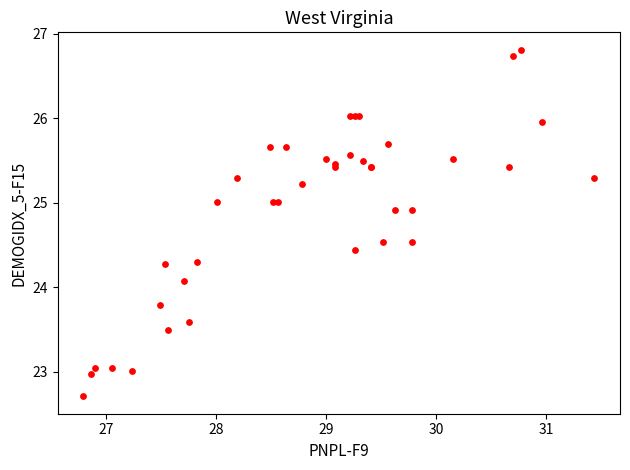

What Y value in the scatter plot is closest to 24?

24.1